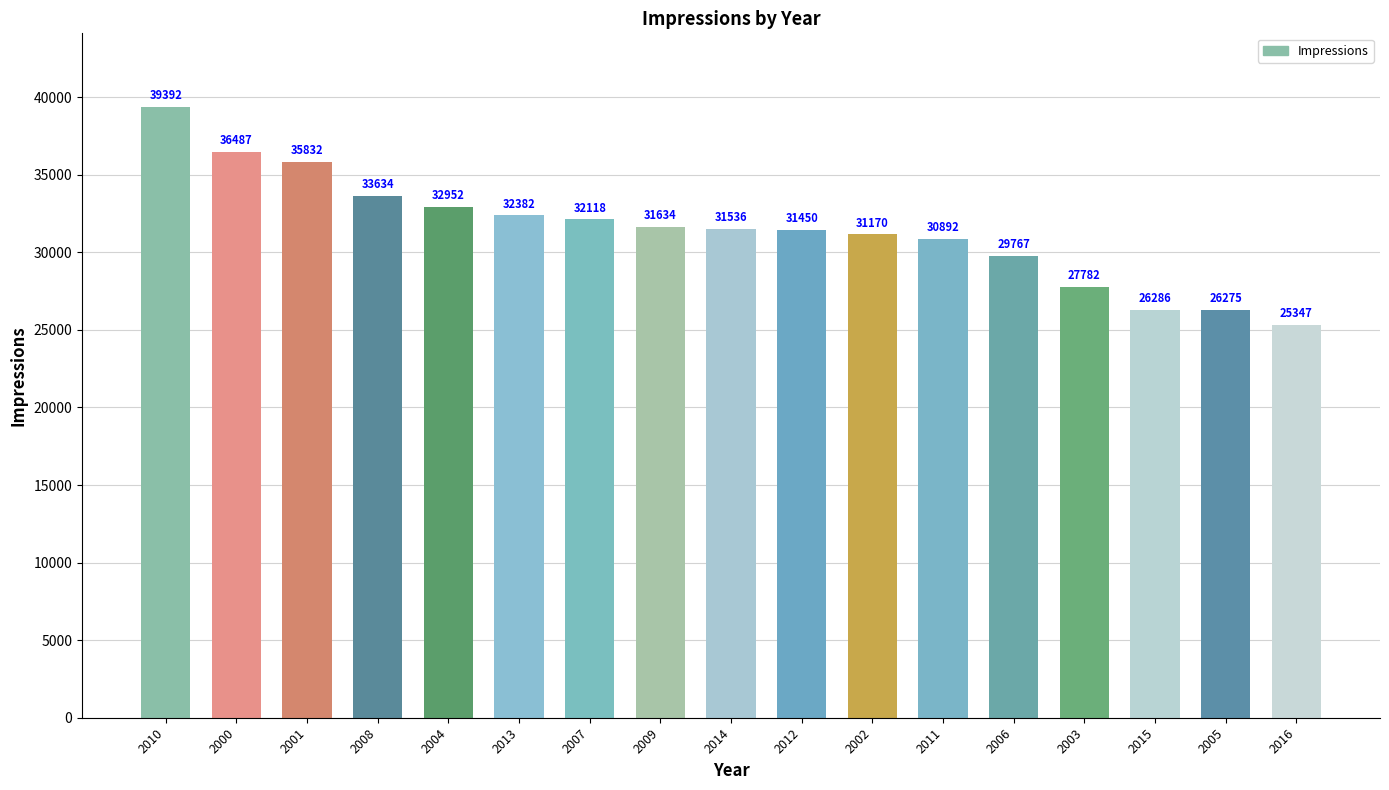

Is it true that the value at 2008 is 33634?

True